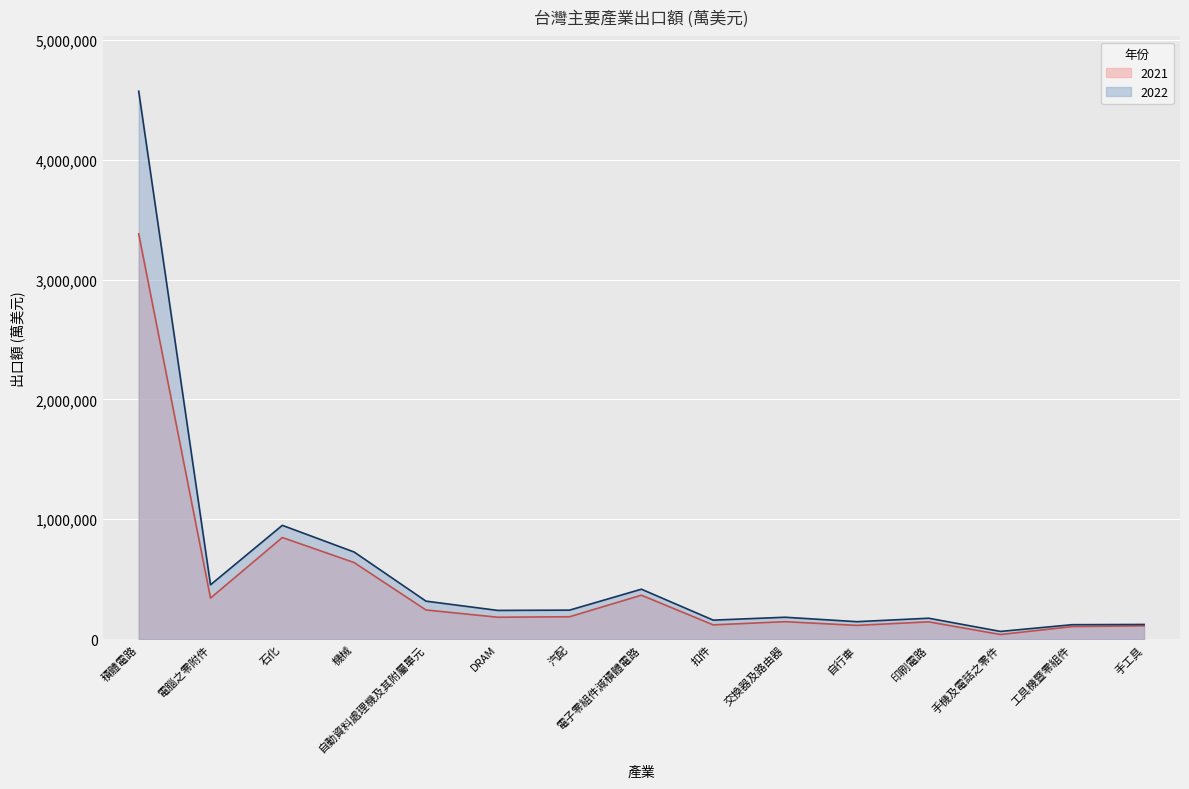

At which category does the chart reach its peak across all series?

積體電路